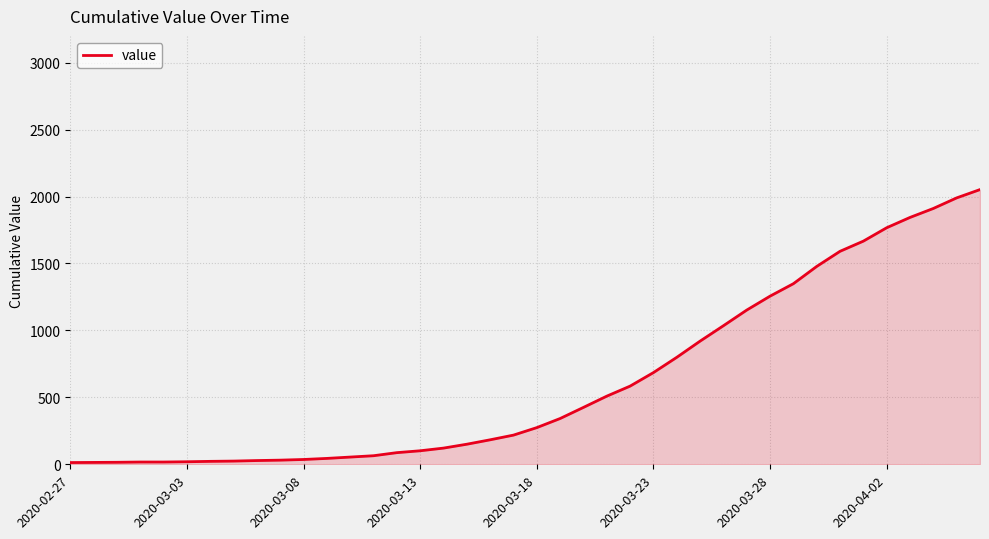

What is the difference between the maximum and minimum values?

2039